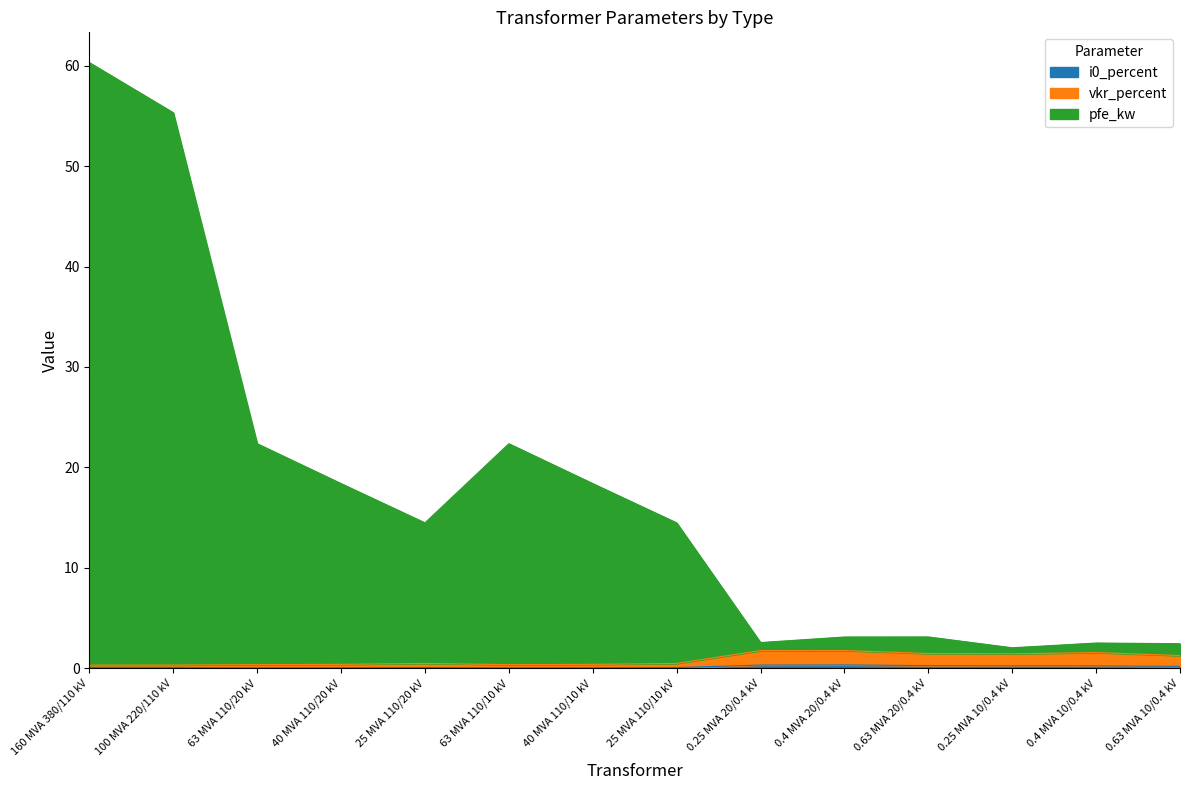

At which category is the sum across all series the highest?

160 MVA 380/110 kV